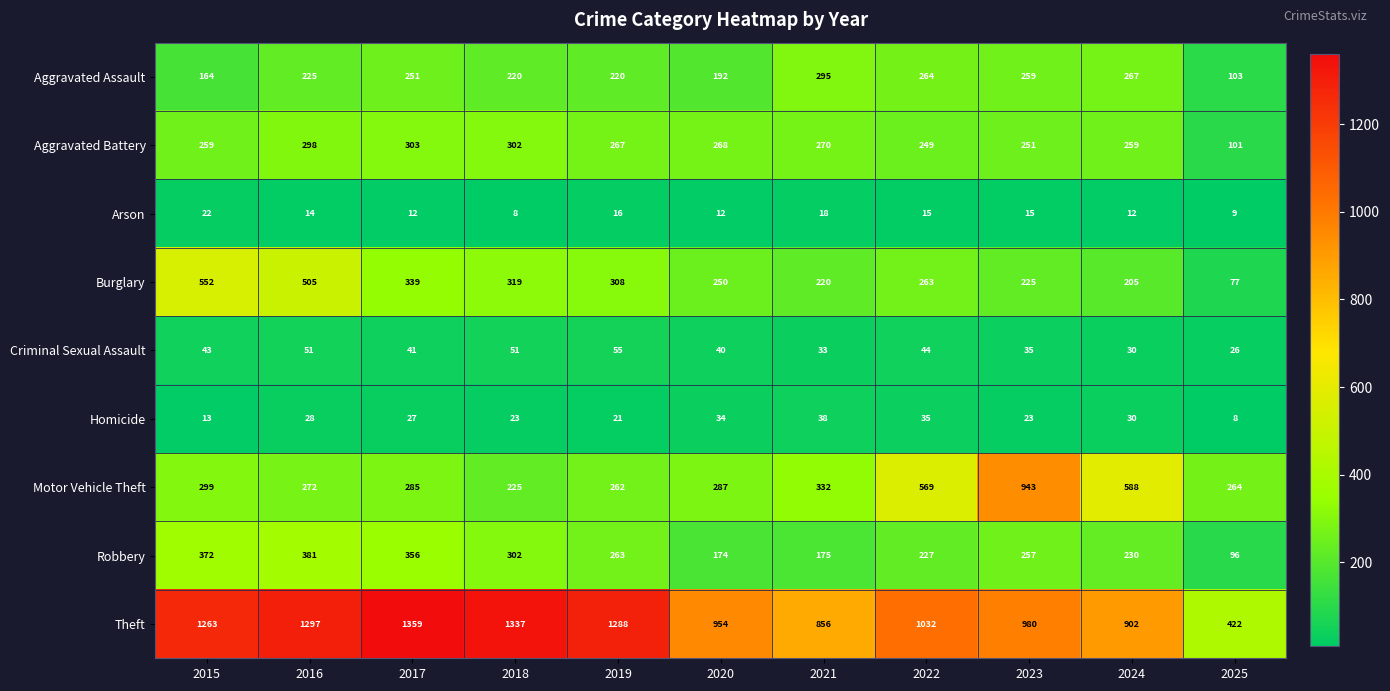

List the labels in order of Burglary value, largest first.

2015, 2016, 2017, 2018, 2019, 2022, 2020, 2023, 2021, 2024, 2025